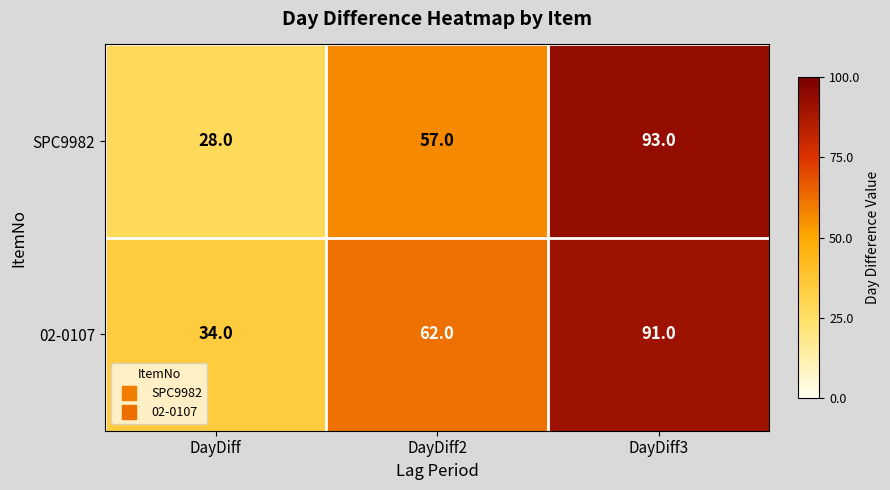

At which label is 02-0107 closest to 62?

DayDiff2